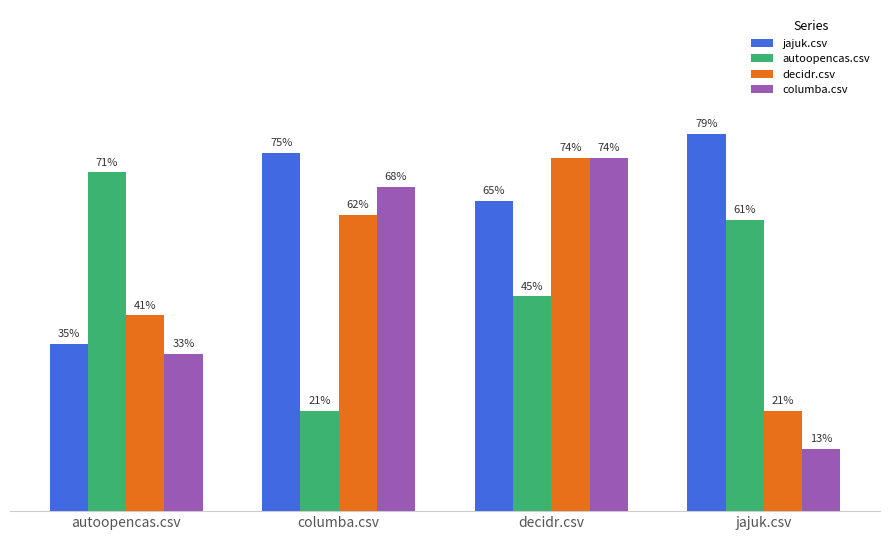

Which series has the largest total across all categories?

jajuk.csv